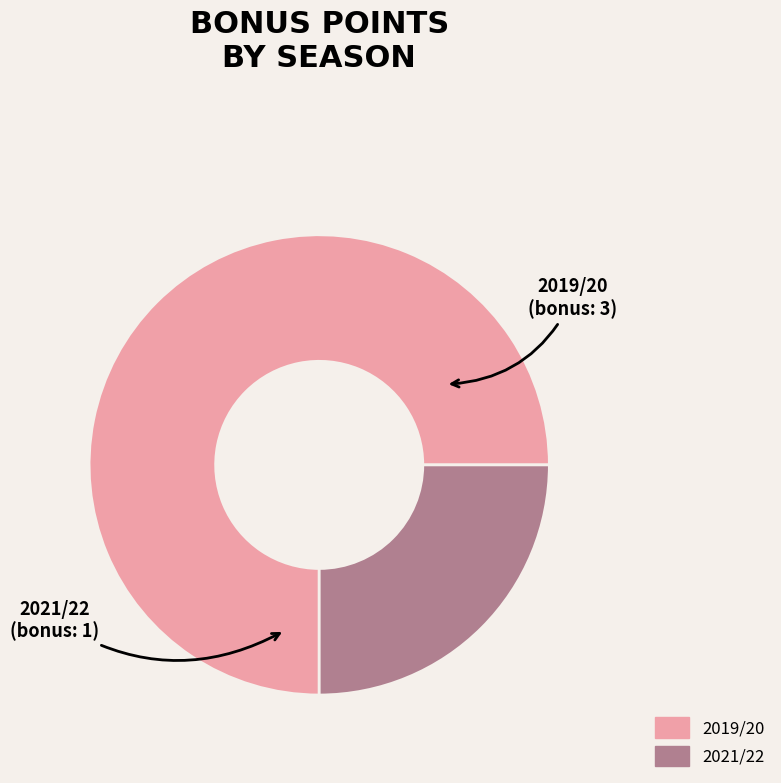

Does any single category account for the majority?

Yes